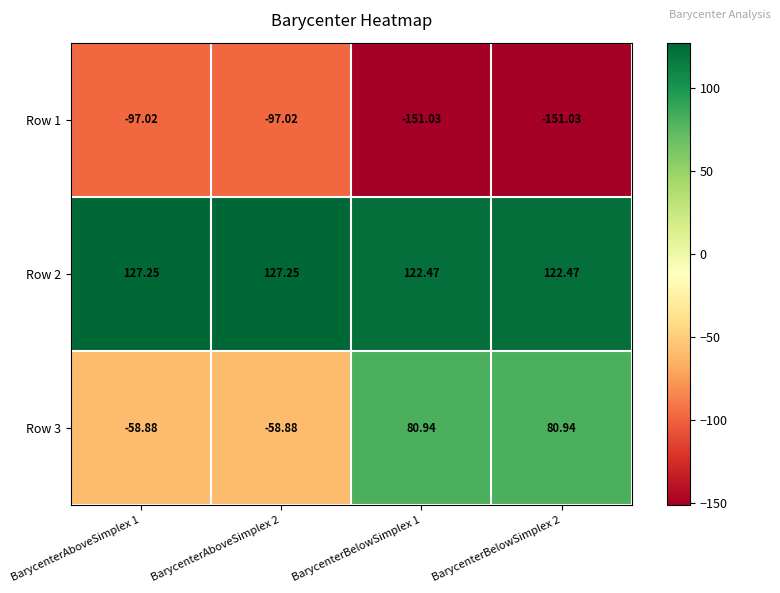

Is the value of Row 2 at BarycenterBelowSimplex 2 greater than the value of Row 1 at BarycenterBelowSimplex 1?

Yes